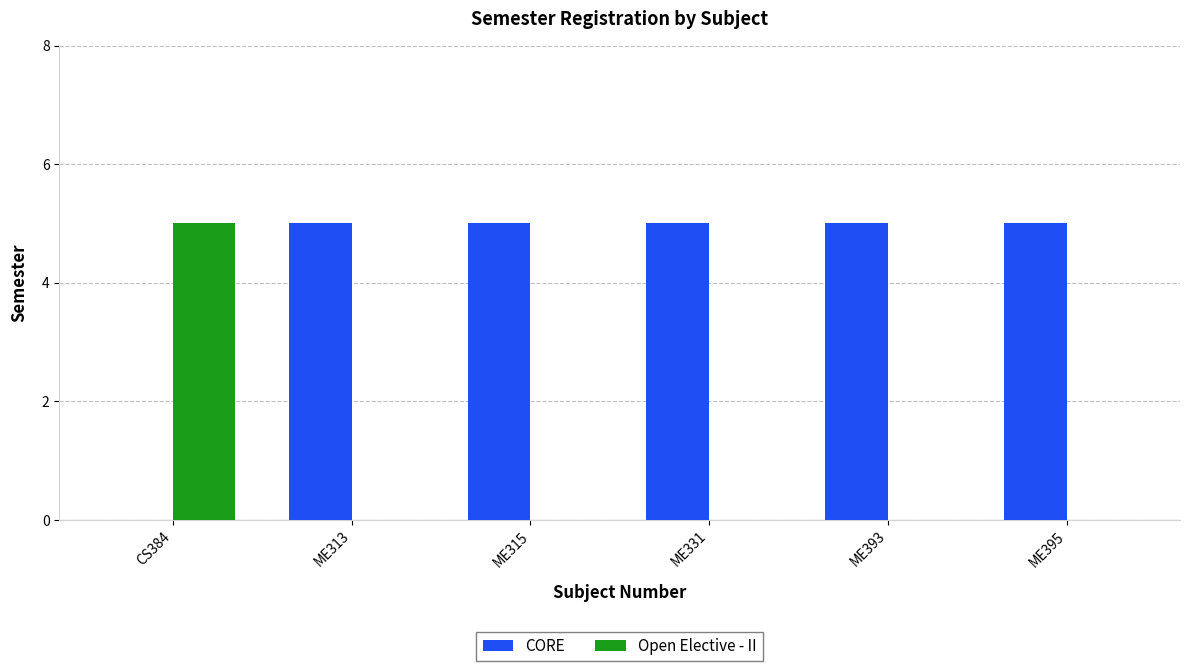

Reading left to right, transcribe all the data shown in this chart.

CORE: 0	5	5	5	5	5
Open Elective - II: 5	0	0	0	0	0